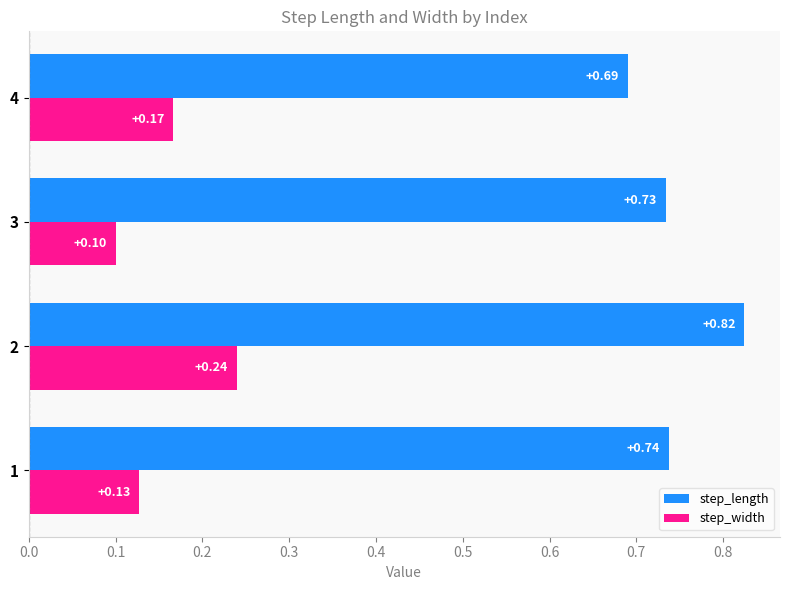

What is the sum of all step_length values?

3.0